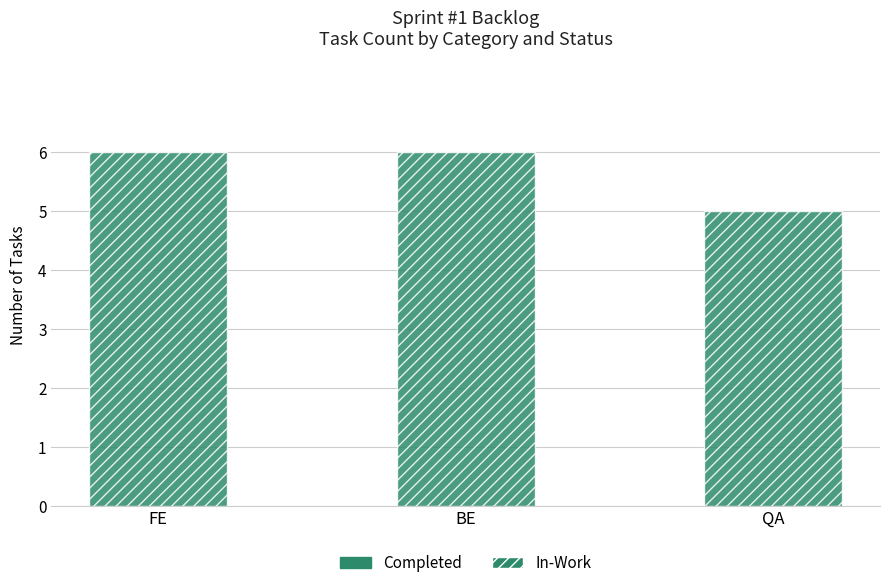

At which category does the chart reach its peak across all series?

FE